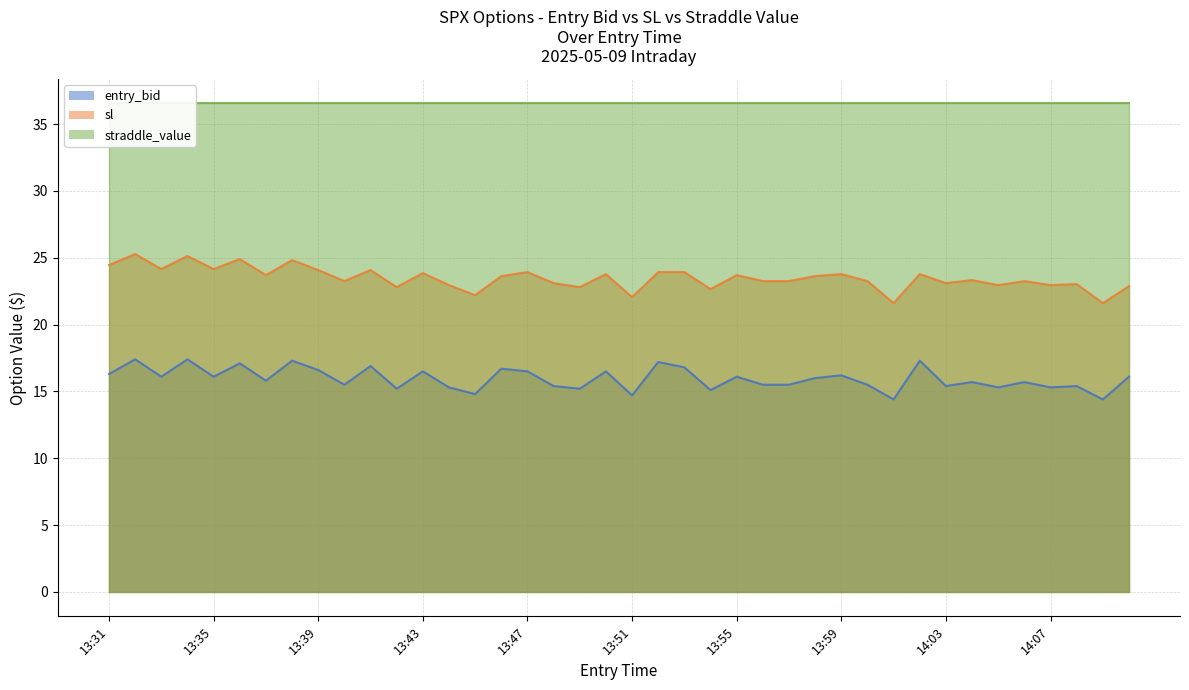

Which series has the largest range (max minus min)?

sl